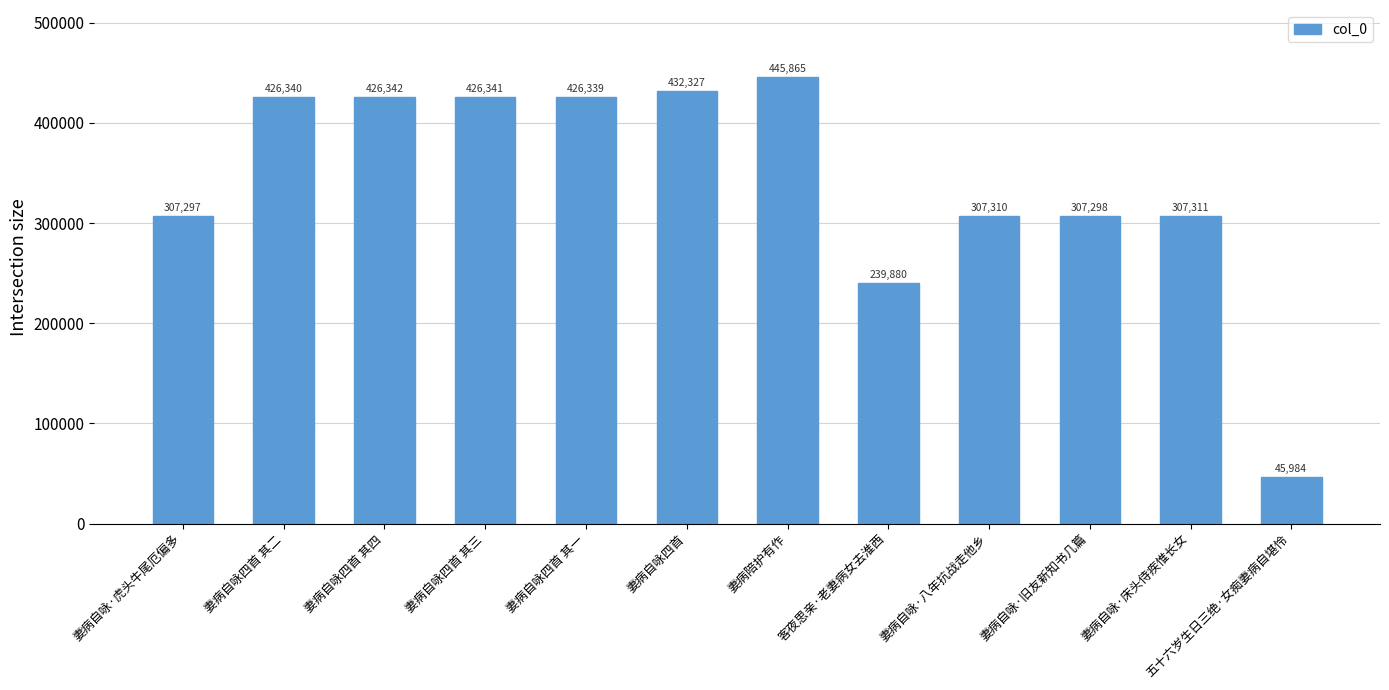

Where is the data nearest to the value 245924?

客夜思亲·老妻病女去淮西